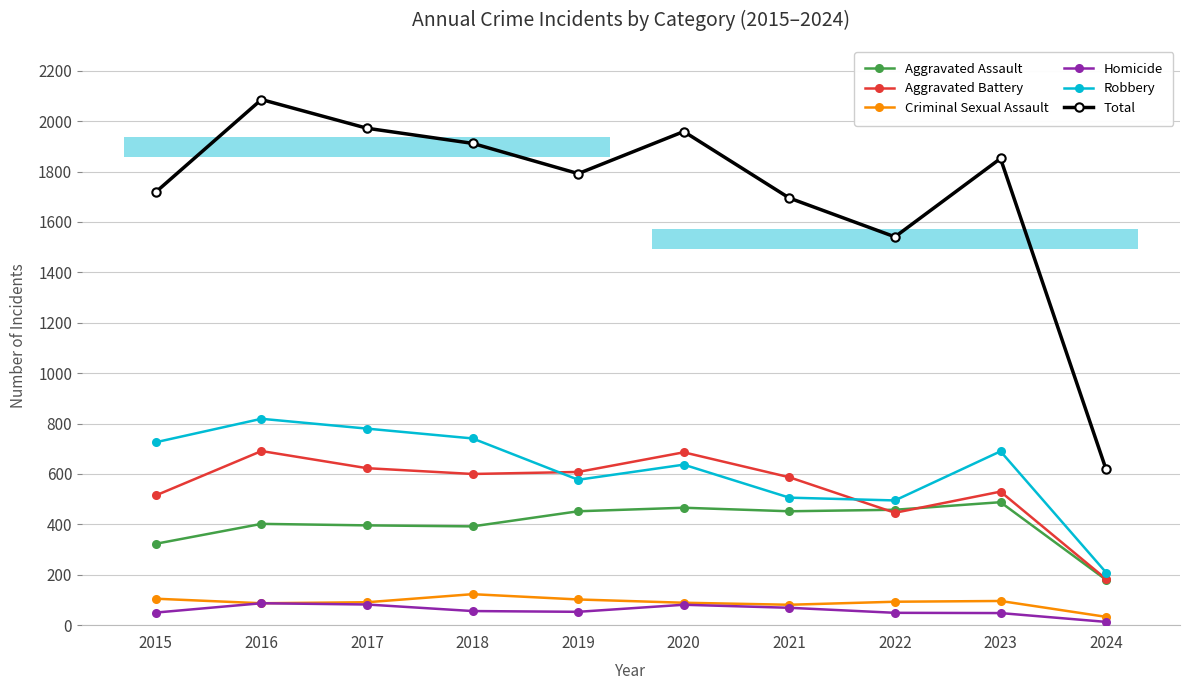

True or false: Criminal Sexual Assault has a value of 44 at 2019.

False